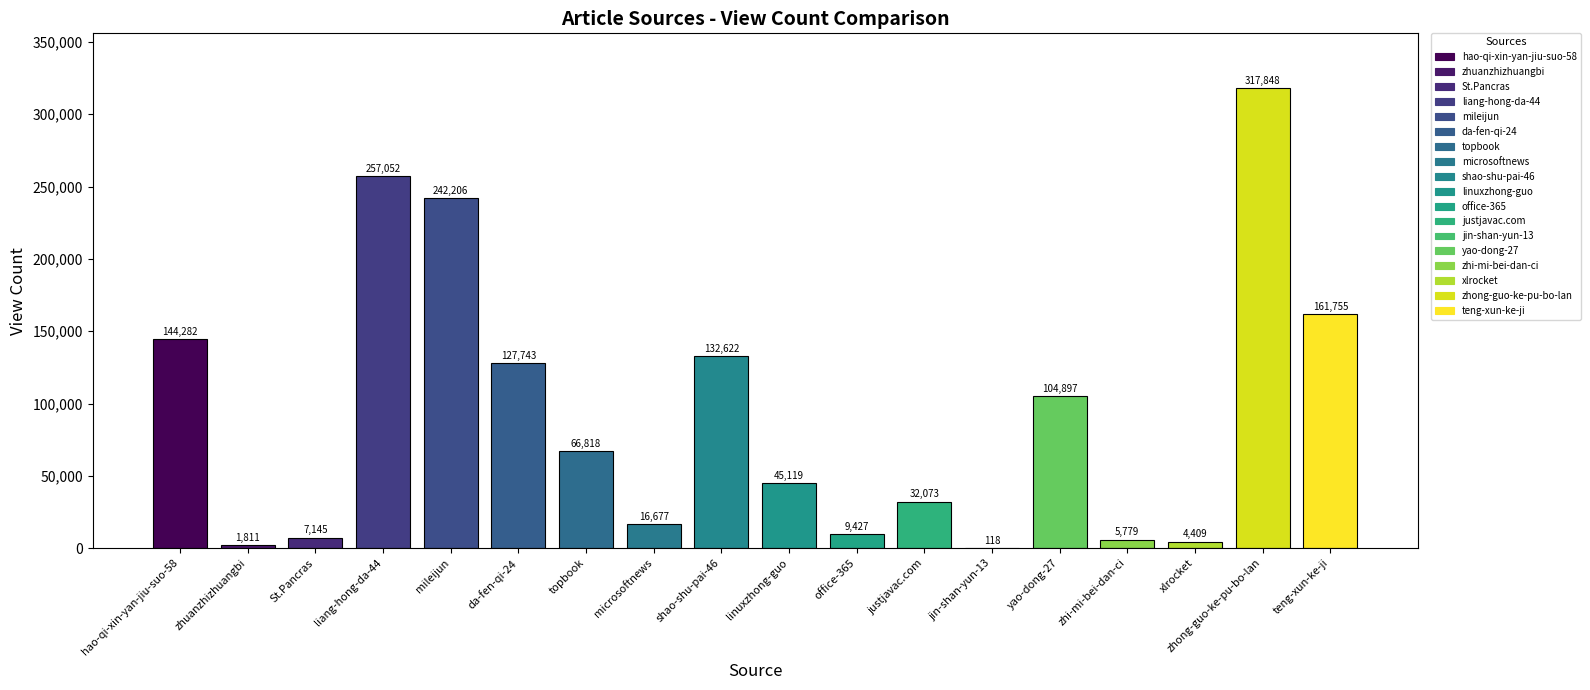

Reading right to left, list all the values displayed in this chart.

teng-xun-ke-ji=161755	zhong-guo-ke-pu-bo-lan=317848	xlrocket=4409	zhi-mi-bei-dan-ci=5779	yao-dong-27=104897	jin-shan-yun-13=118	justjavac.com=32073	office-365=9427	linuxzhong-guo=45119	shao-shu-pai-46=132622	microsoftnews=16677	topbook=66818	da-fen-qi-24=127743	mileijun=242206	liang-hong-da-44=257052	St.Pancras=7145	zhuanzhizhuangbi=1811	hao-qi-xin-yan-jiu-suo-58=144282